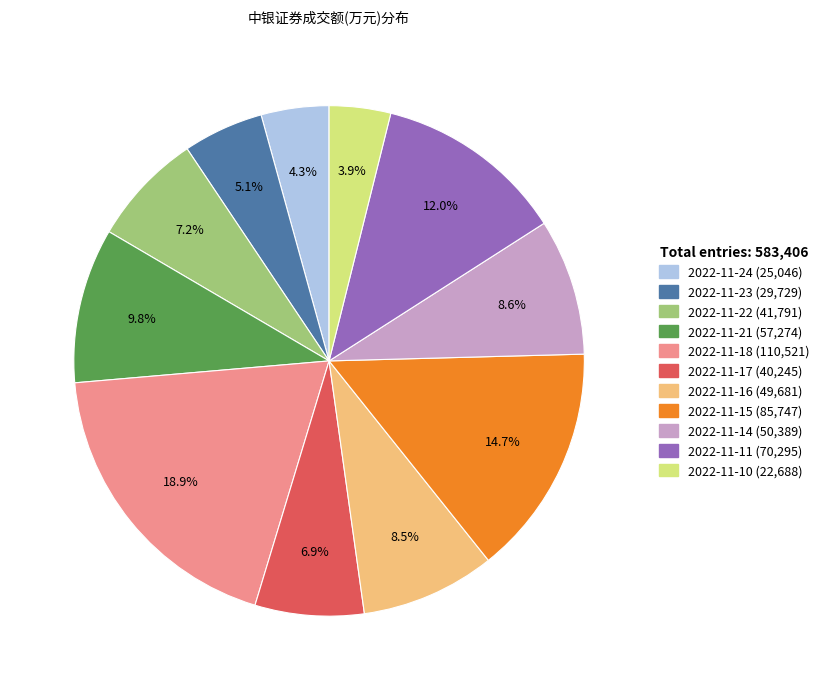

How many segments does this pie chart have?

11